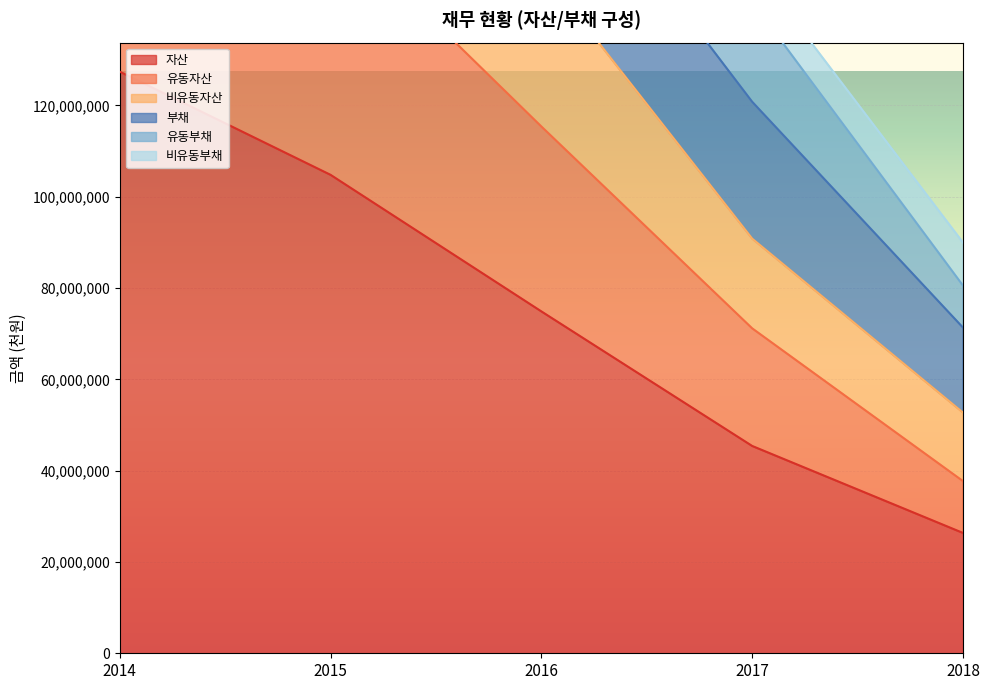

What is the total value across all series at 2016?

683845816